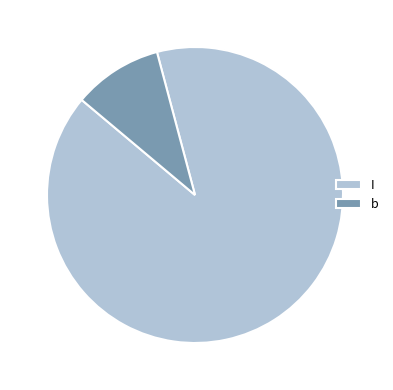

Is the sum of b and I greater than half?

Yes